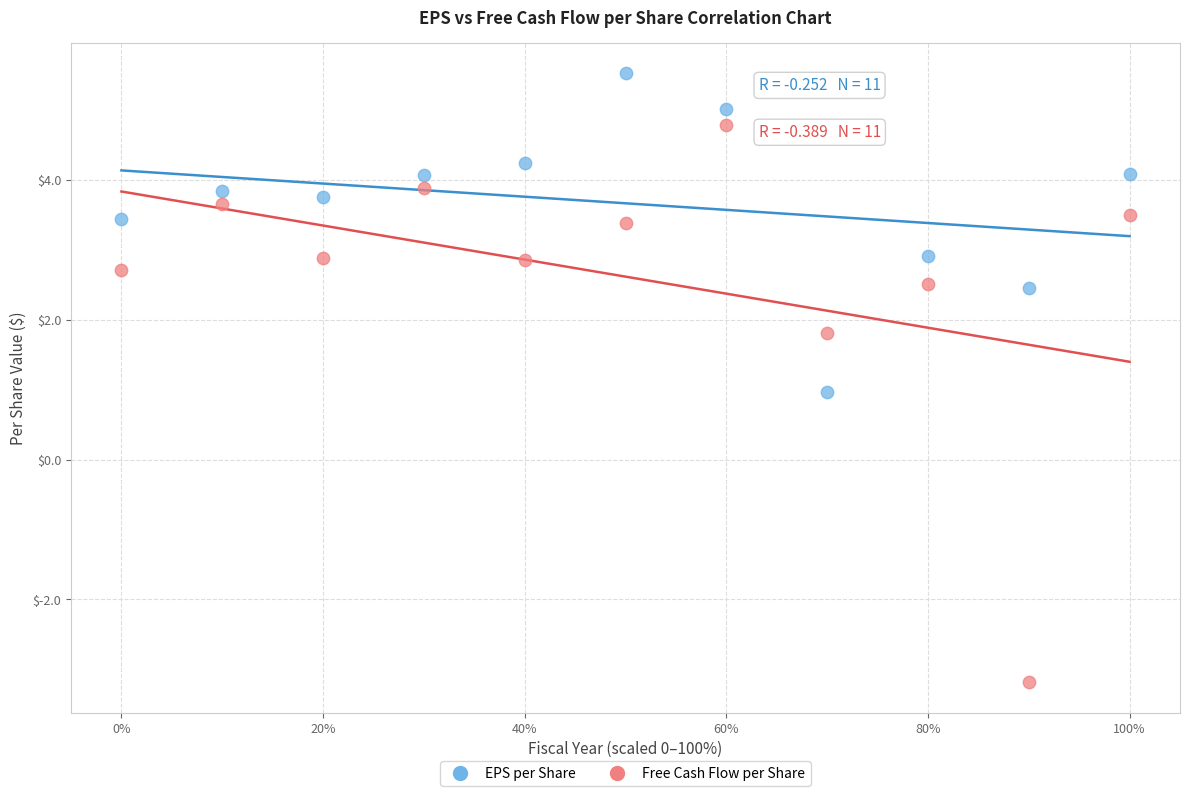

What are all the series names shown in the legend?

EPS per Share, Free Cash Flow per Share